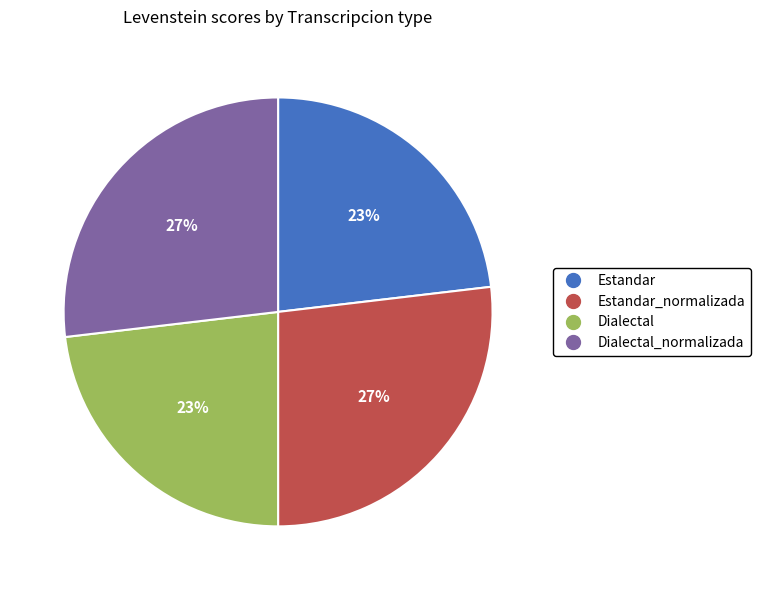

To the nearest percent, what is the difference between the largest and smallest slice percentages?

4%